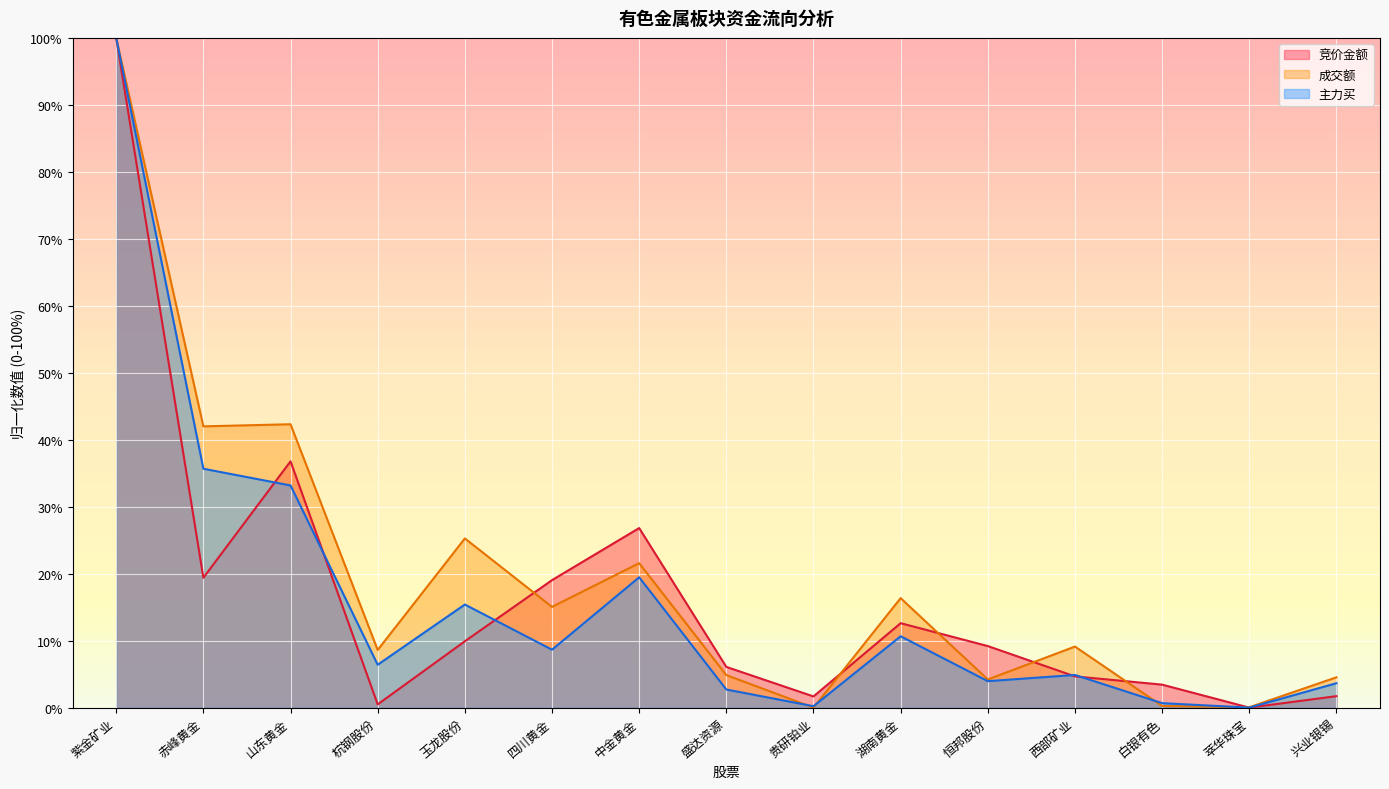

What is the average value of the 主力买 series?

16.4